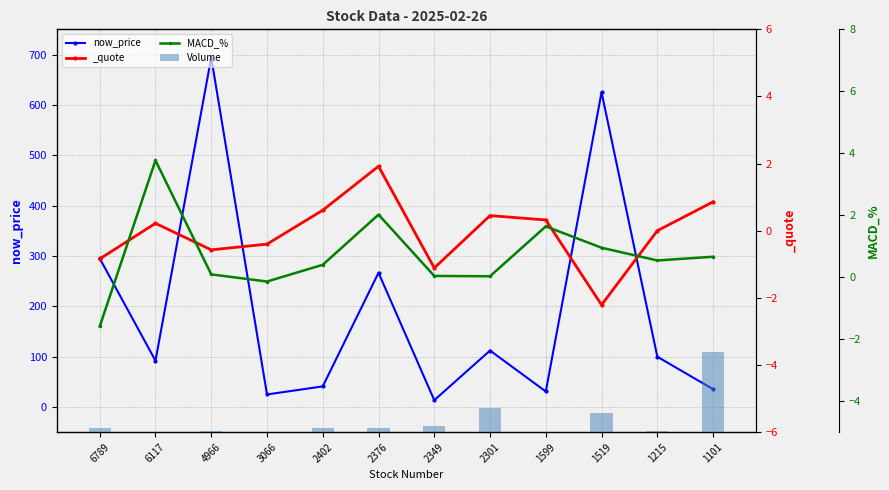

Rank the series by their maximum value, from lowest to highest.

MACD_%, Volume, now_price